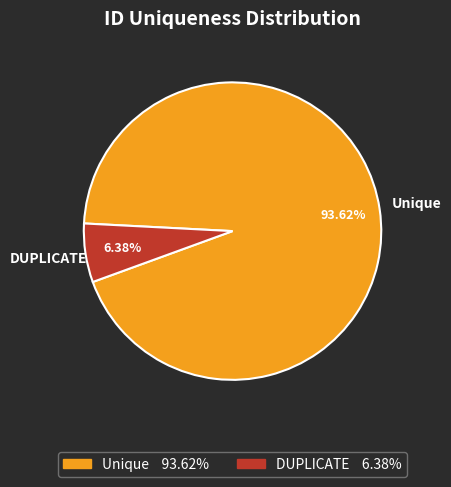

To the nearest percent, what percentage of the pie is DUPLICATE?

6%